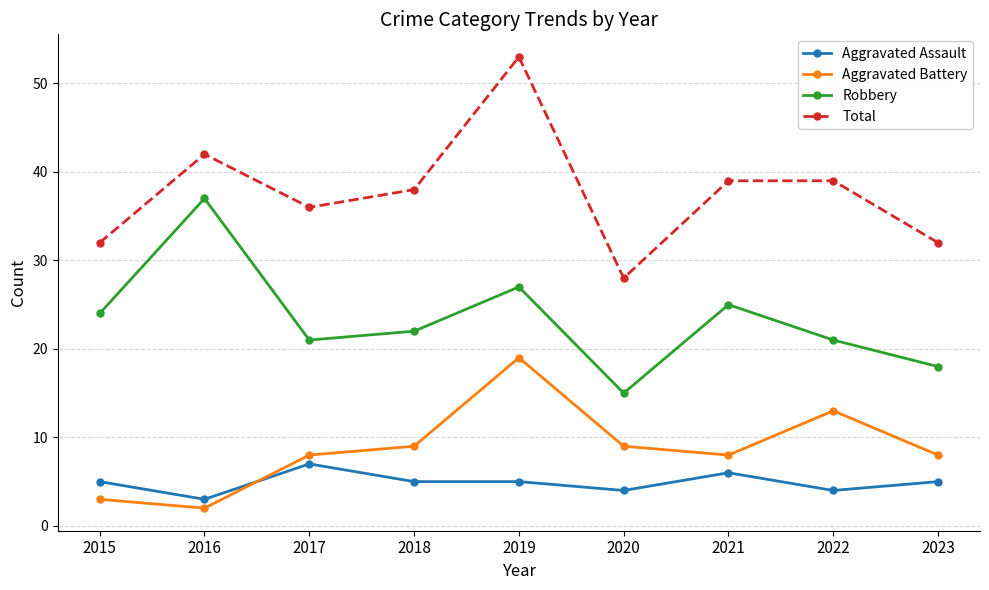

What is the total value across all series at 2017?

72